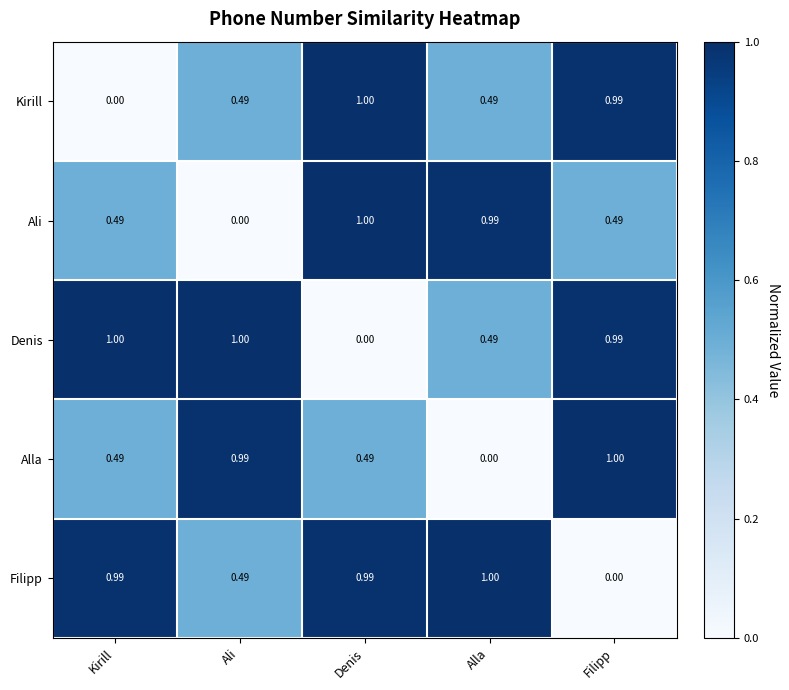

What is the greatest value displayed?

1.0